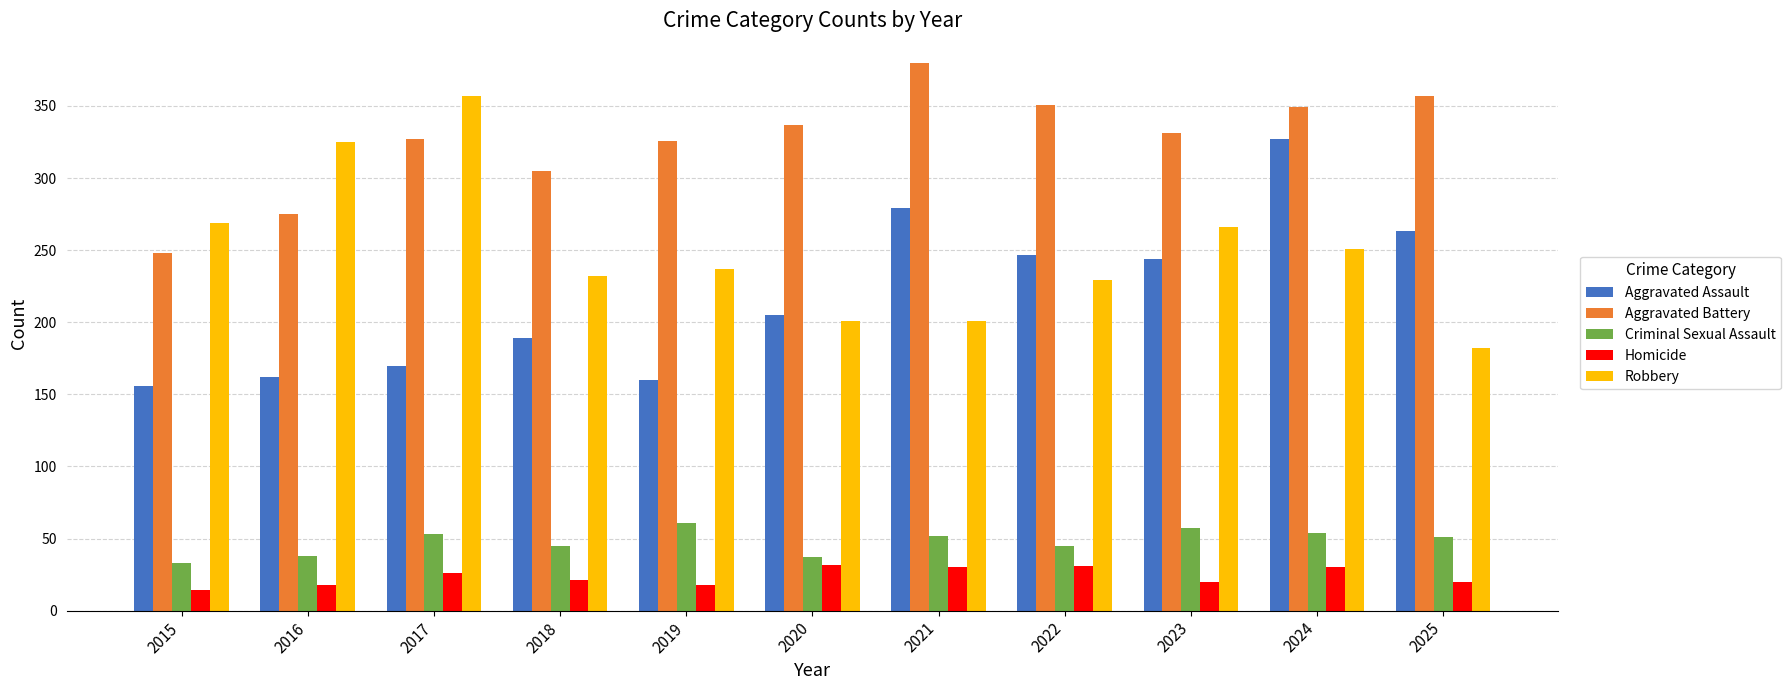

How many series are shown in this chart?

5